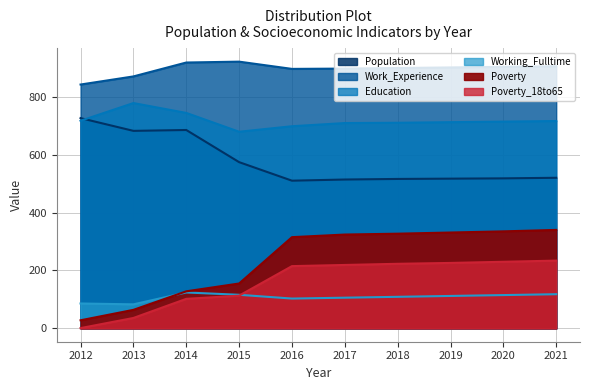

Which category has the highest value across all series?

2015